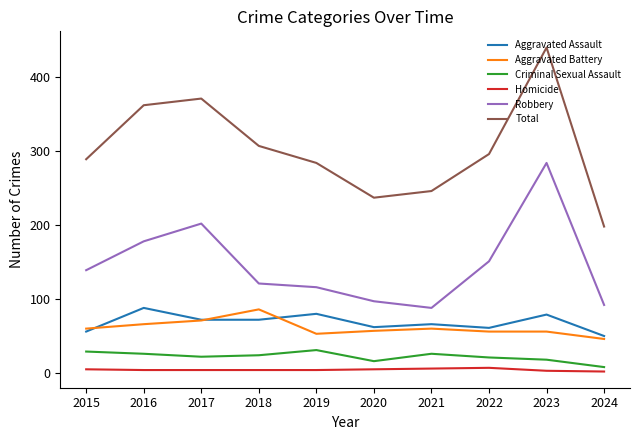

The value of Robbery at 2023 is 284. True or false?

True